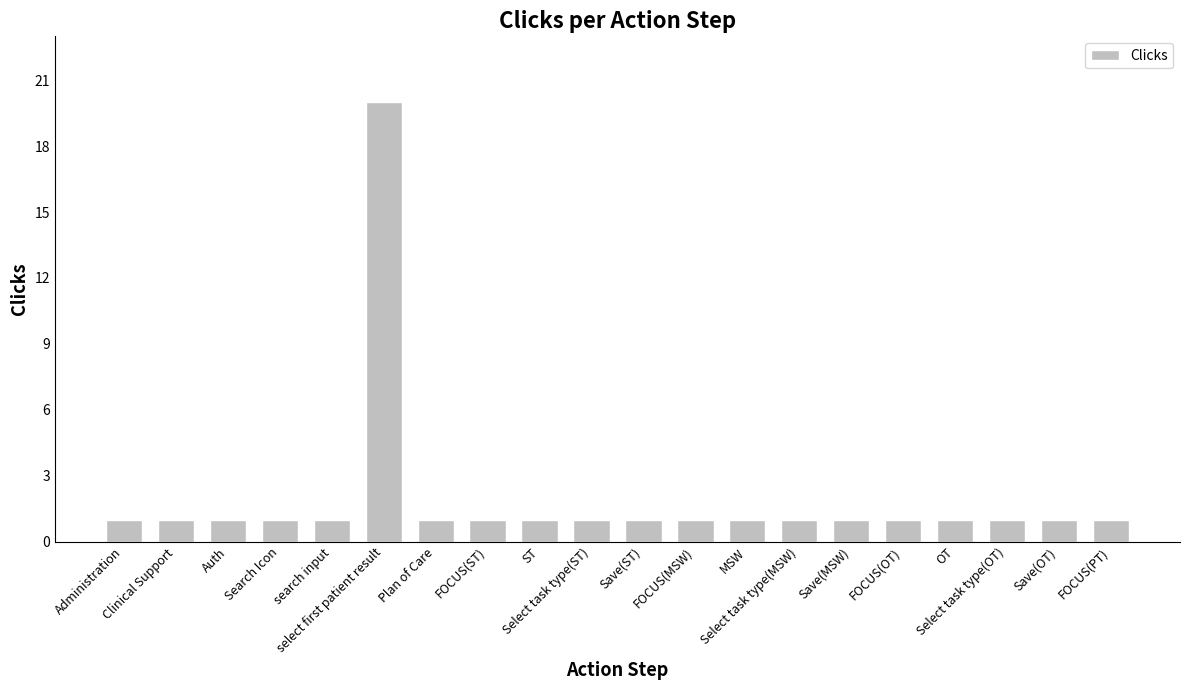

What is the sum of all values?

39